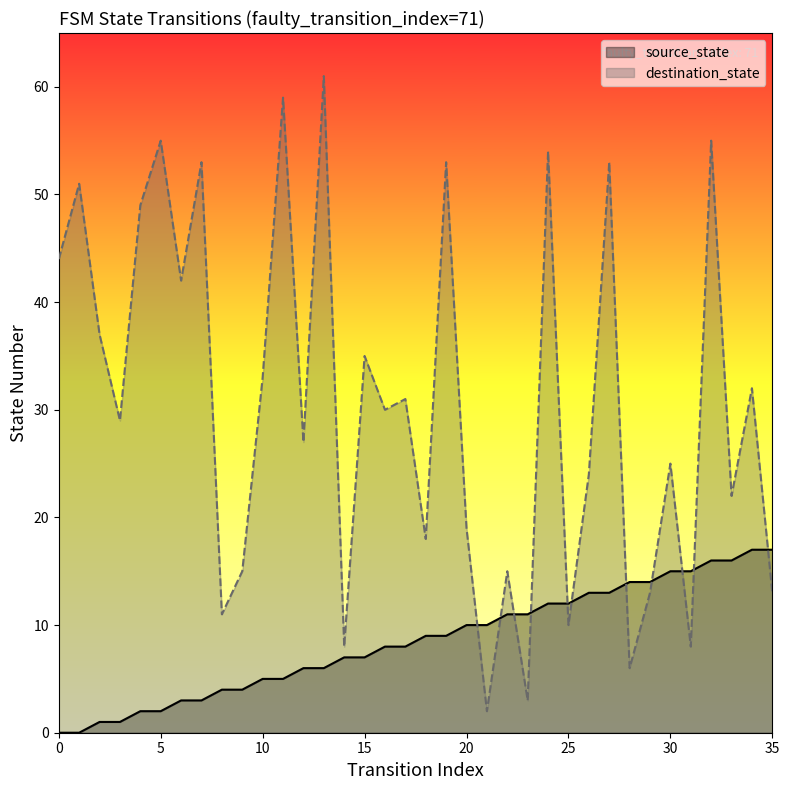

What is the total value across all series at 21?

12